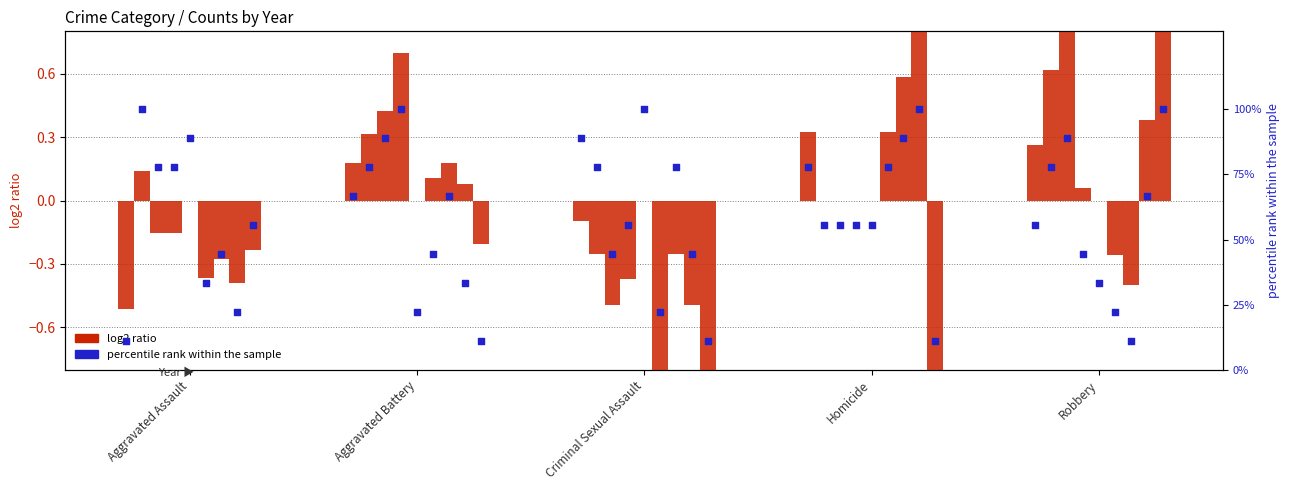

Which series has the largest Y range (max minus min)?

percentile rank (2015)